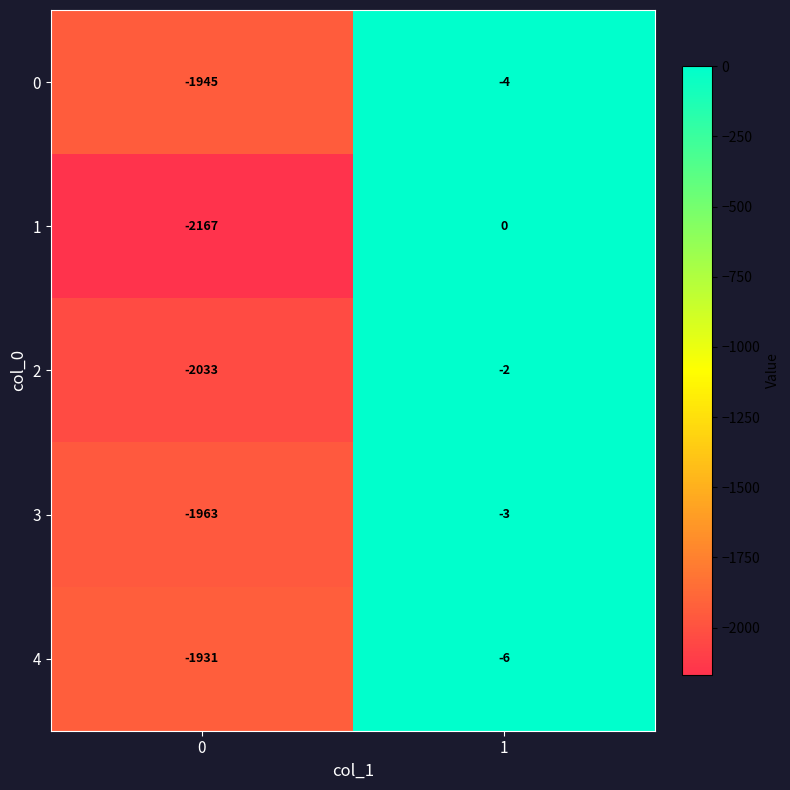

Reading left to right, list all the values displayed in this chart.

0: 0=-1945	1=-4
1: 0=-2167	1=0
2: 0=-2033	1=-2
3: 0=-1963	1=-3
4: 0=-1931	1=-6